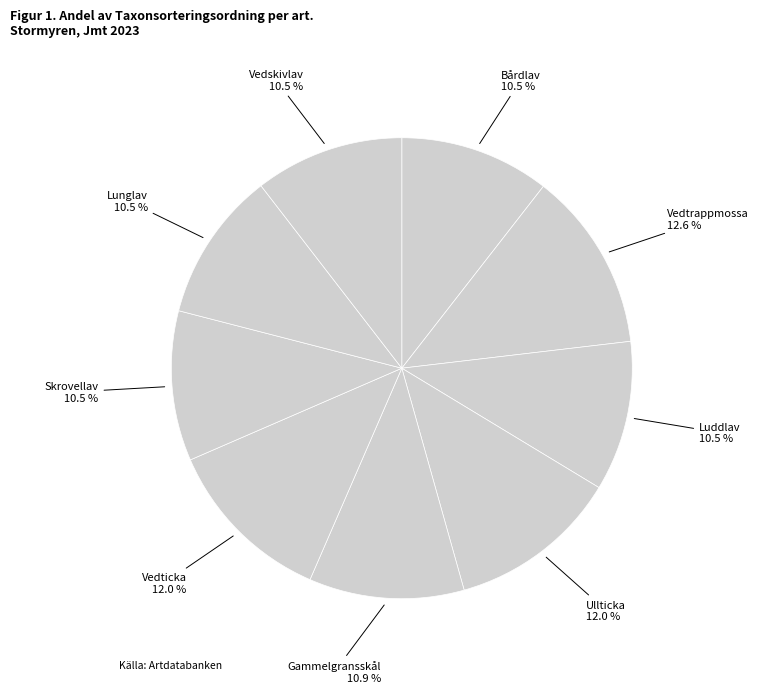

What is the ratio of the value at Skrovellav to the value at Vedtrappmossa?

0.8